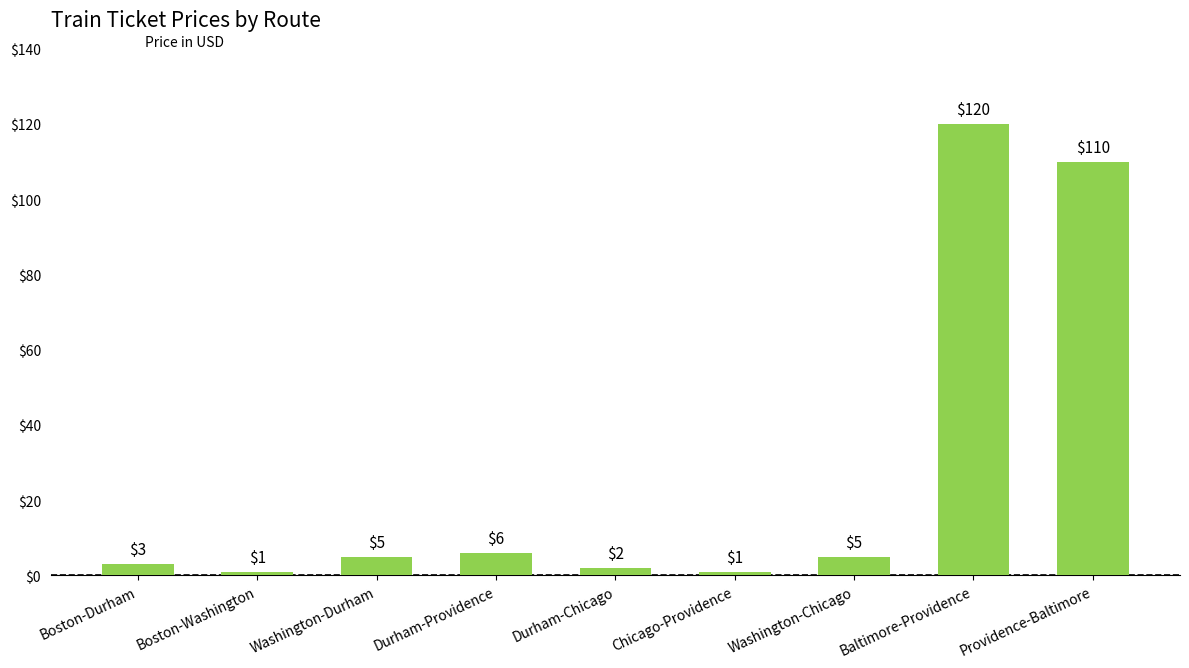

Does the chart contain any negative values?

No